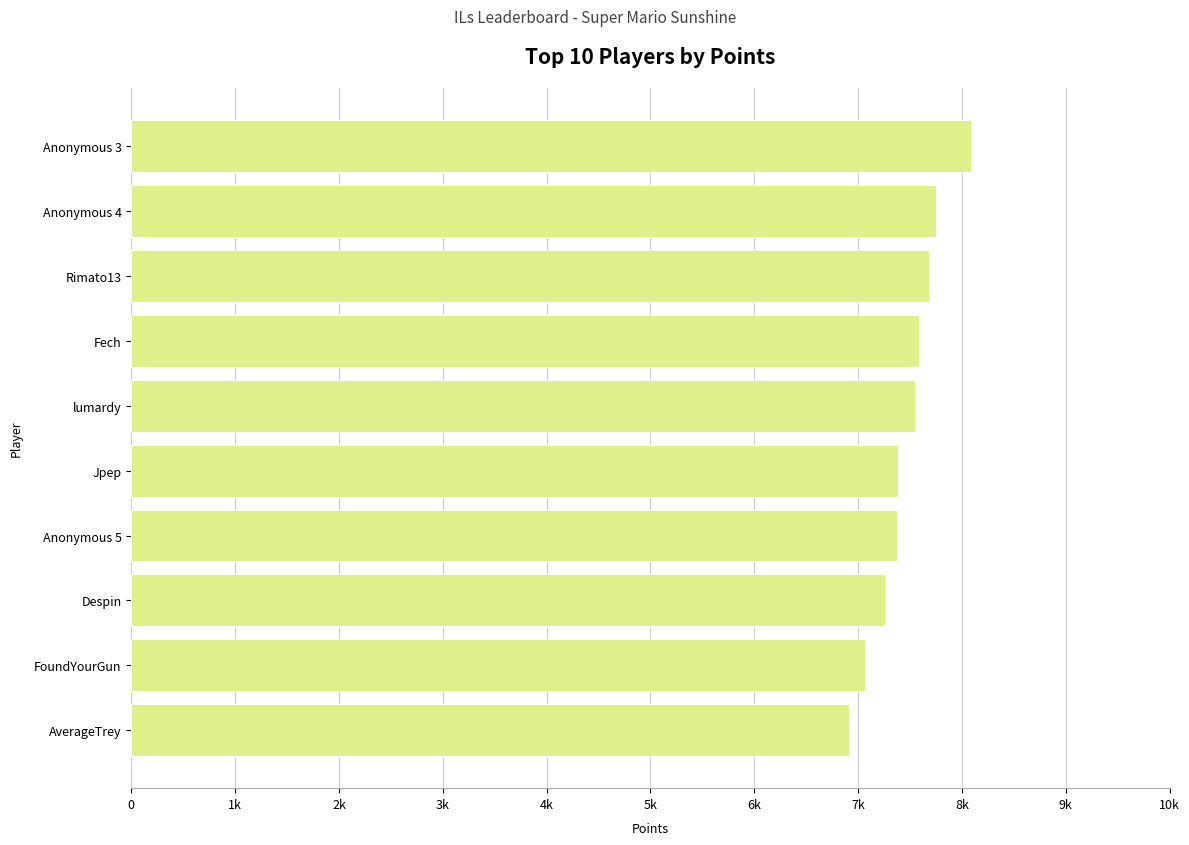

Are the bars grouped side by side (vs. stacked)?

No